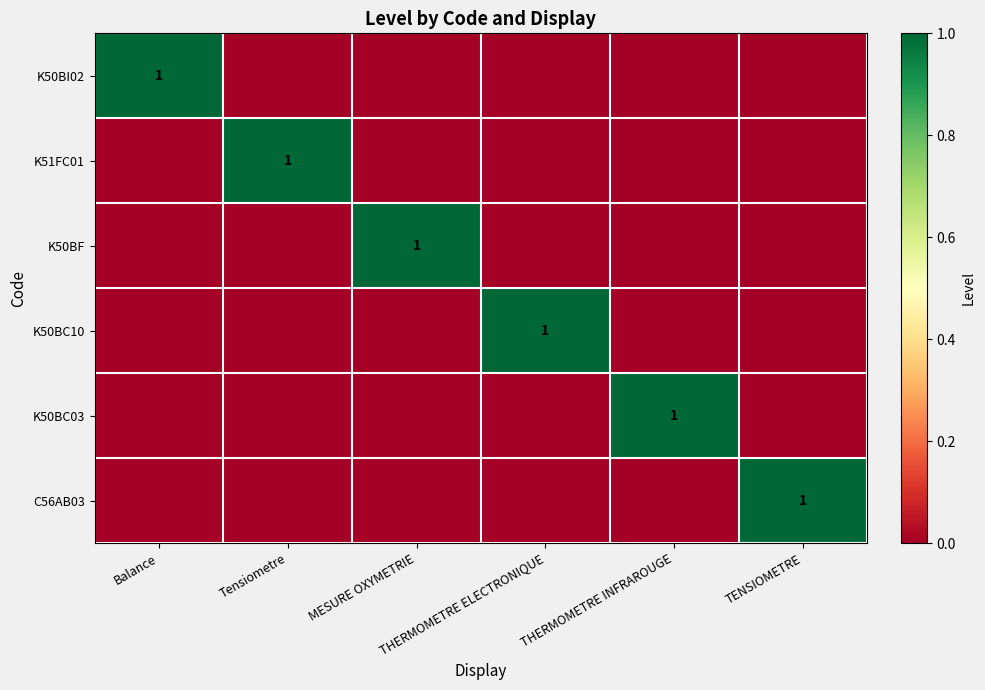

What is the difference between the highest and lowest values at Tensiometre?

1